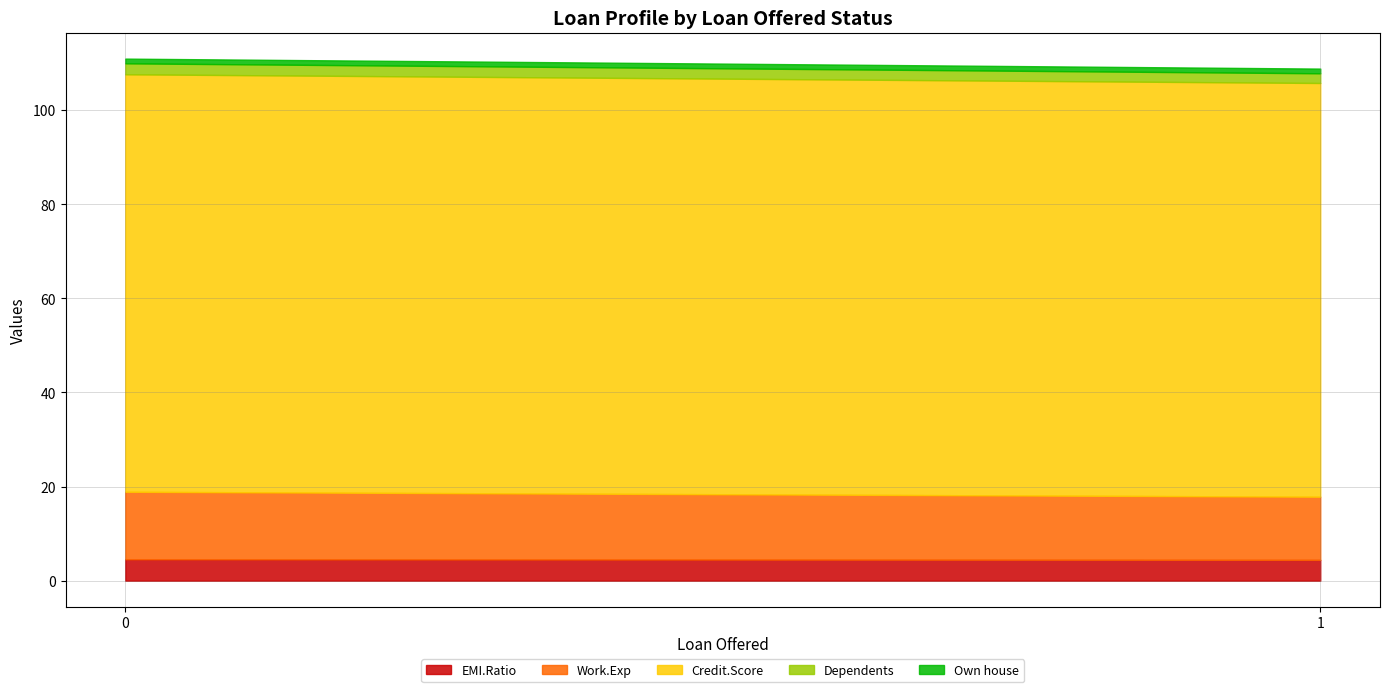

Count the number of categories in the chart.

2